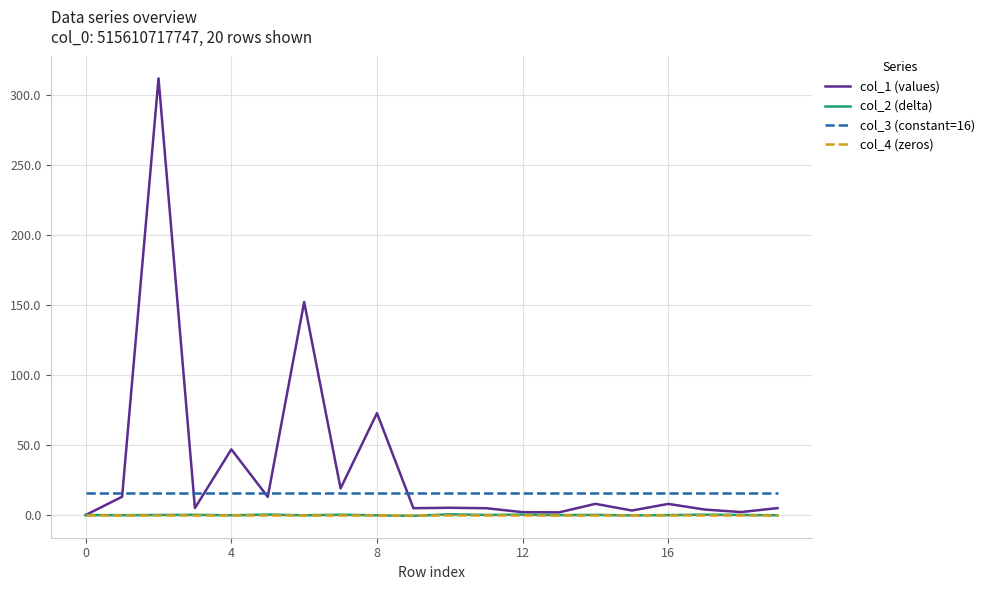

True or false: col_2 (delta) and col_3 (constant=16) cross at least once.

False